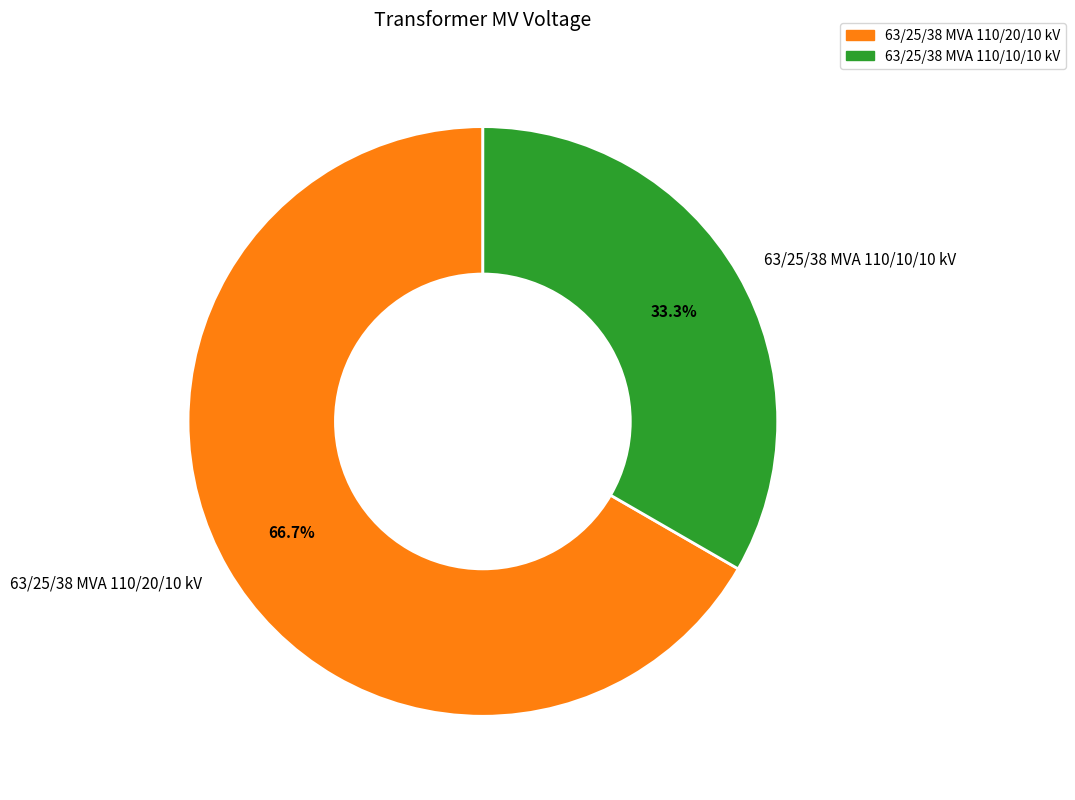

Which slice is the smallest?

63/25/38 MVA 110/10/10 kV